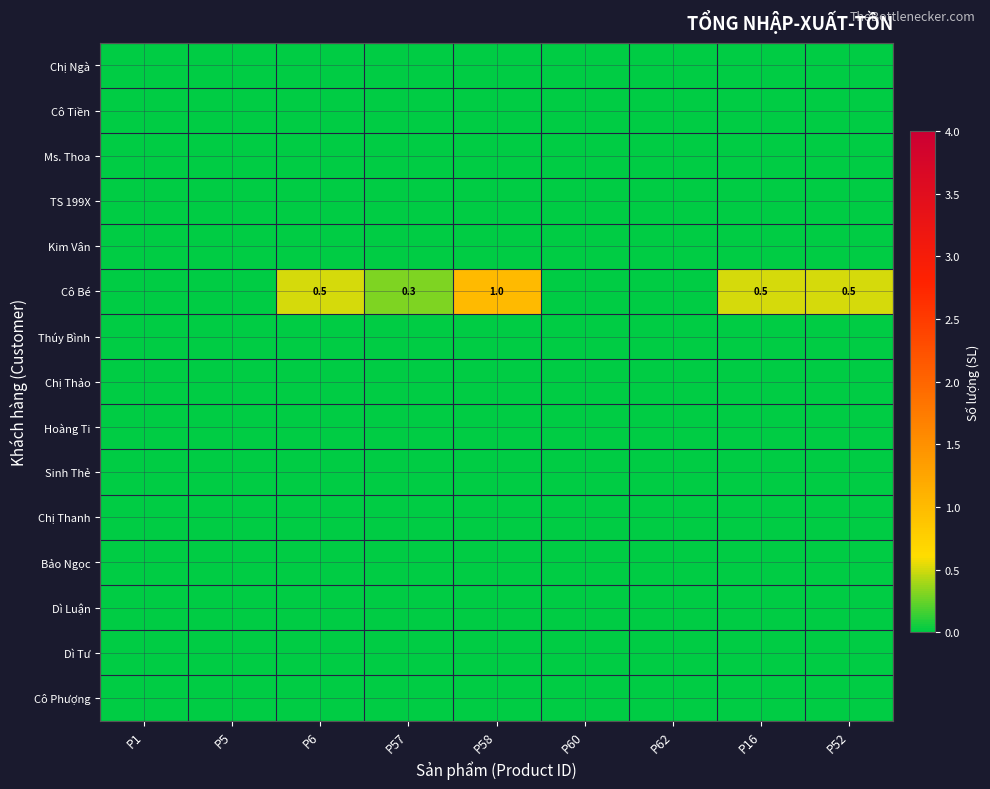

Which category has the lowest value across all series?

P1